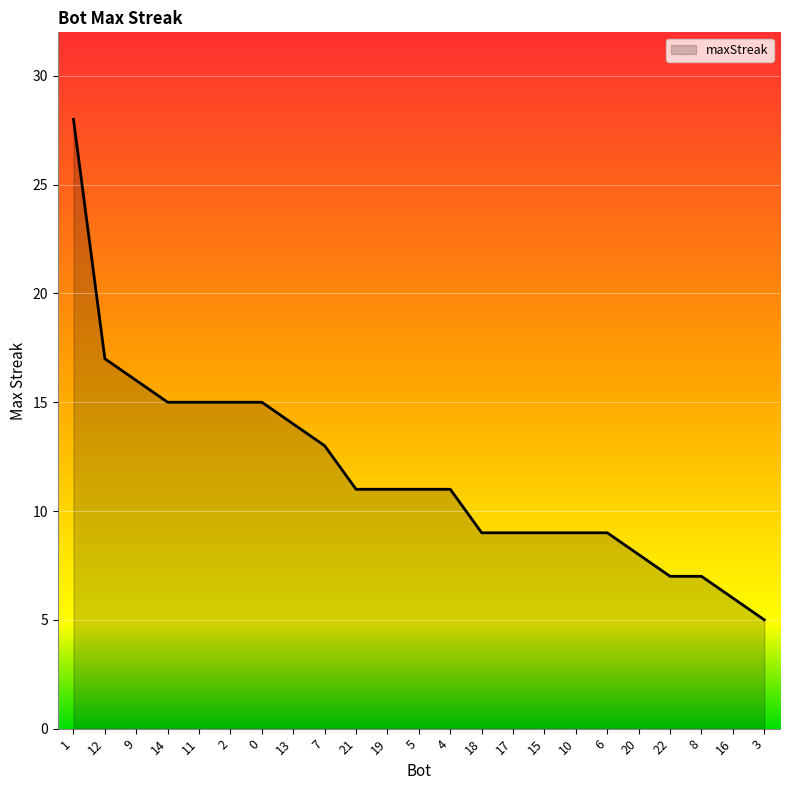

Reading left to right, transcribe all the data shown in this chart.

1=28	12=17	9=16	14=15	11=15	2=15	0=15	13=14	7=13	21=11	19=11	5=11	4=11	18=9	17=9	15=9	10=9	6=9	20=8	22=7	8=7	16=6	3=5